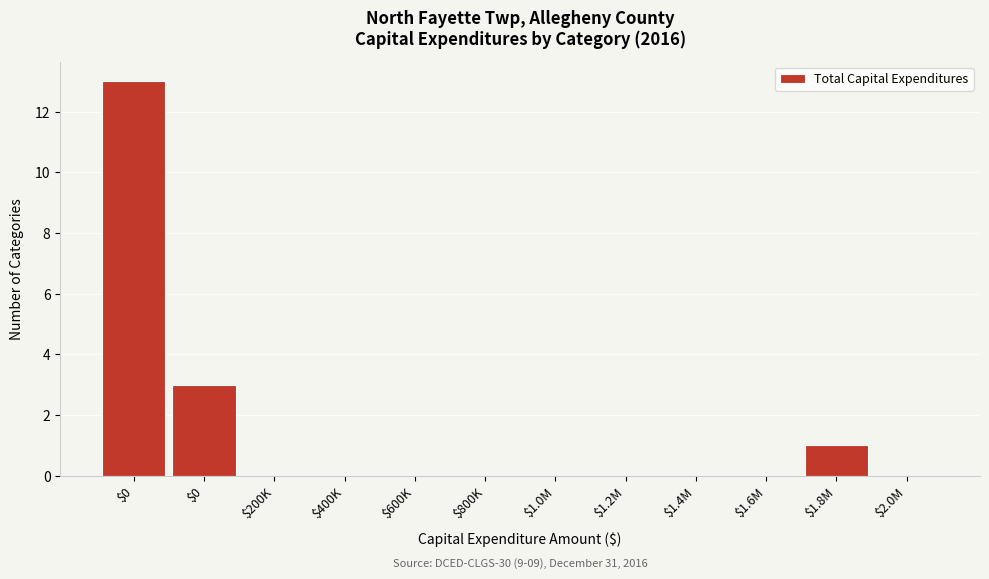

Count the number of categories in the chart.

12